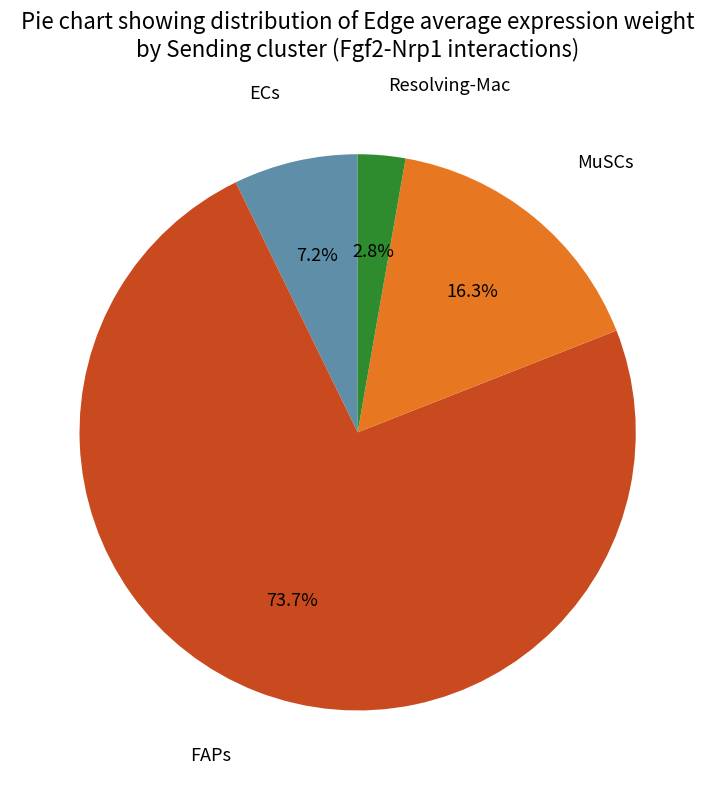

How many slices are in this pie chart?

4